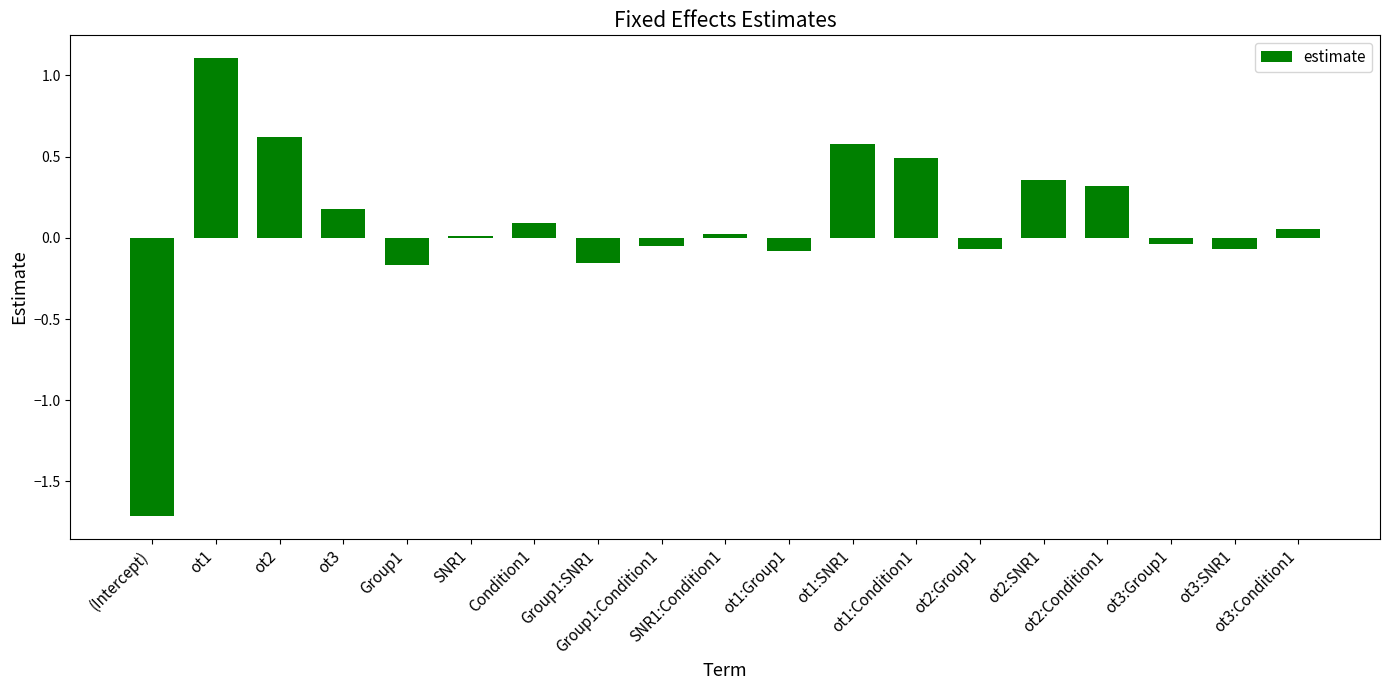

How many series are shown in this chart?

1